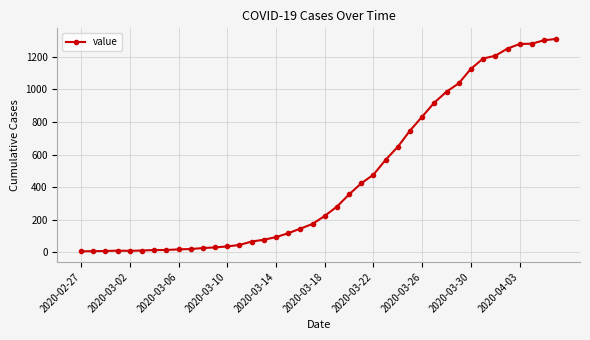

What is the difference between the second highest and minimum values?

1294